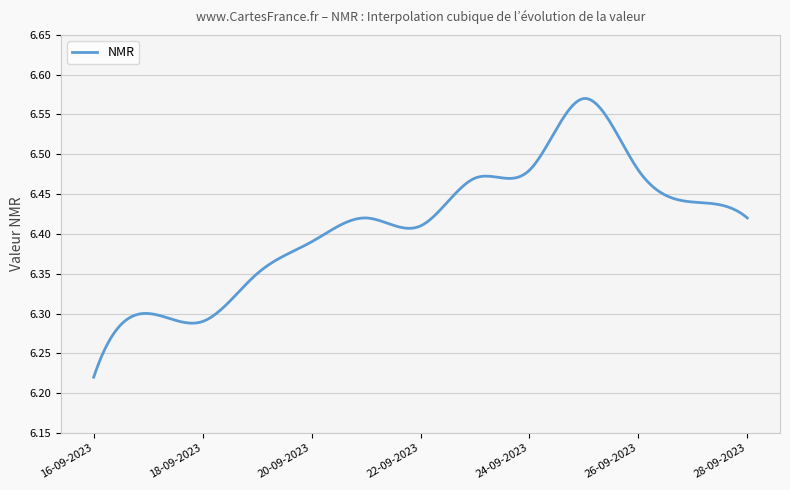

What is the sum of all values?

1923.5